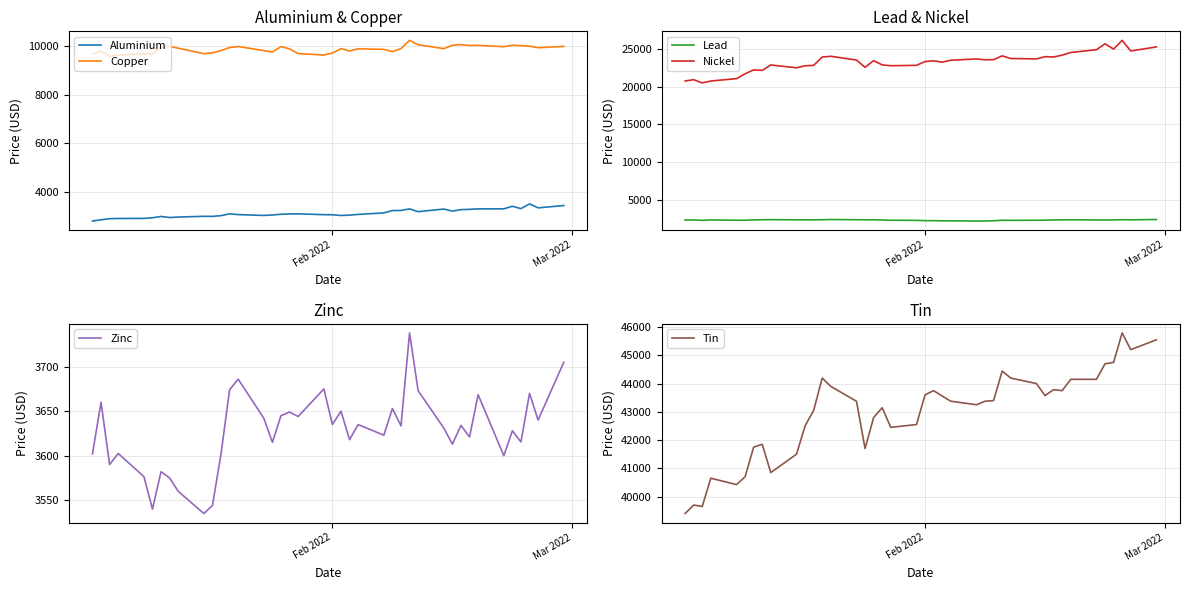

What is the minimum value for Nickel?

20480.0